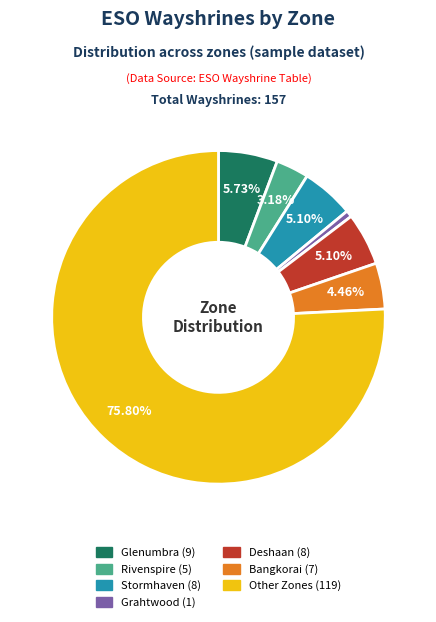

Does Grahtwood represent more than half of the total?

No